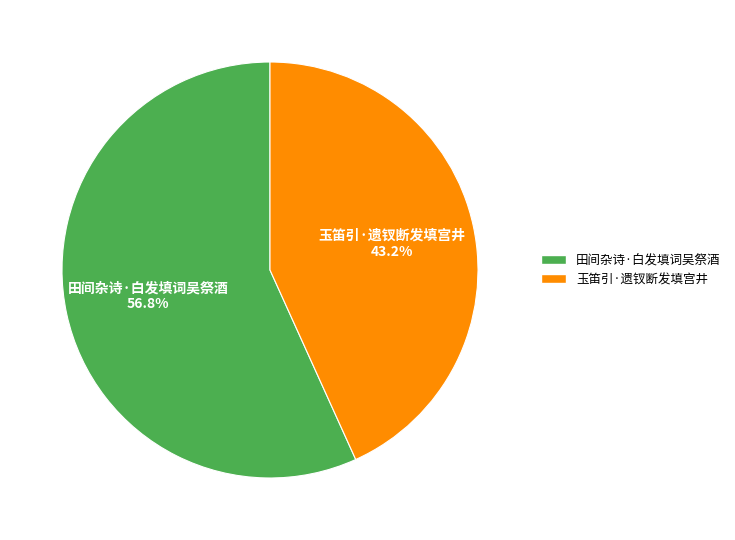

Count the number of slices in the pie.

2